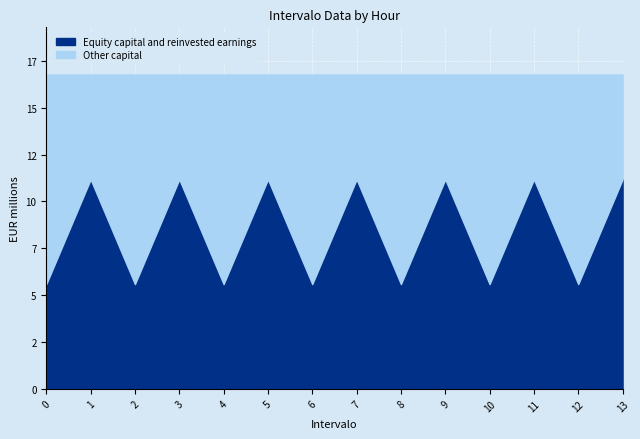

What are all the series names shown in the legend?

Equity capital and reinvested earnings, Other capital